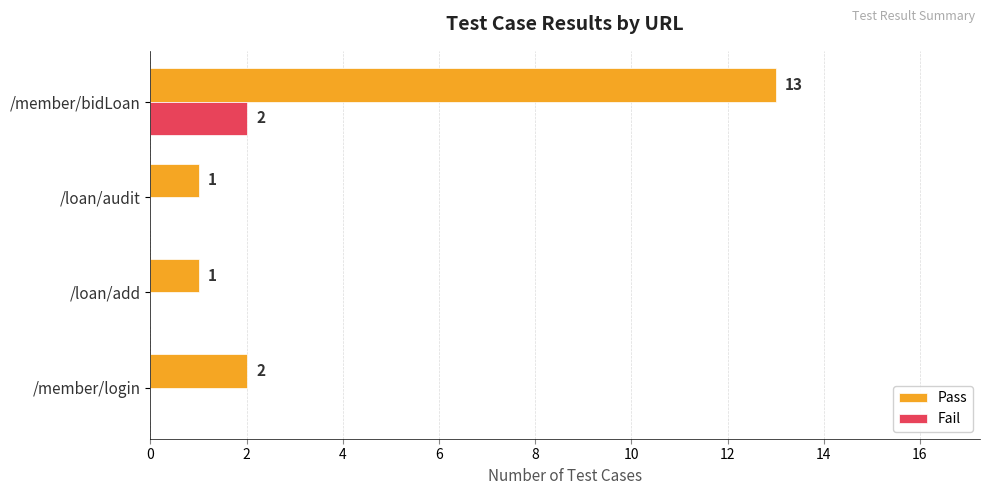

At which category is the sum across all series the highest?

/member/bidLoan